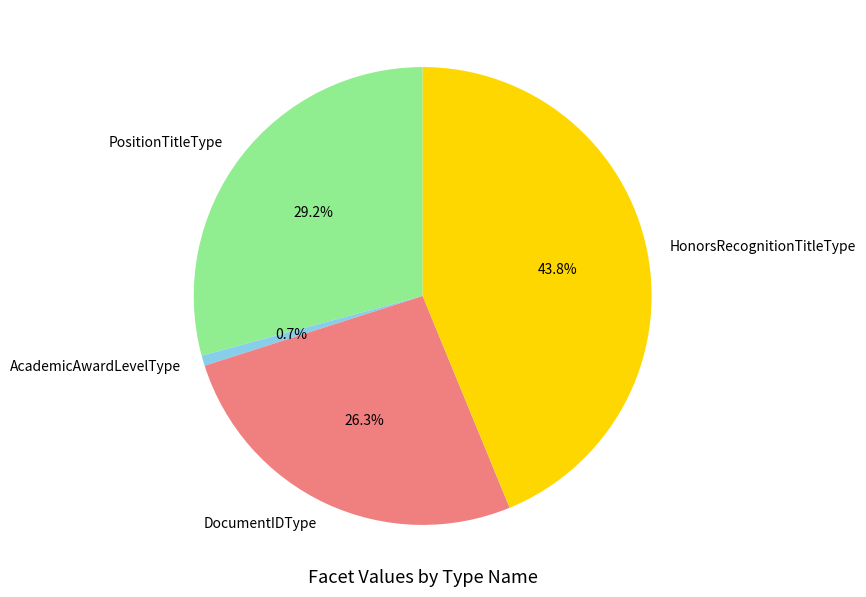

How many segments does this pie chart have?

4